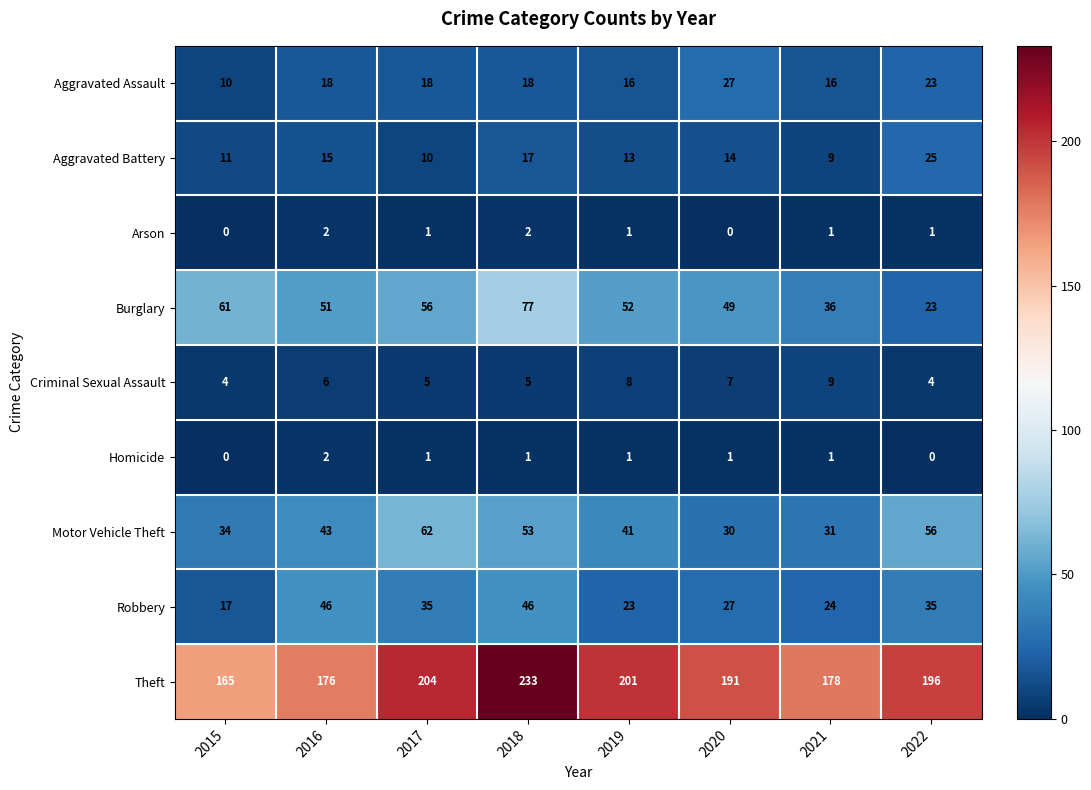

At which label does Criminal Sexual Assault reach its peak?

2021